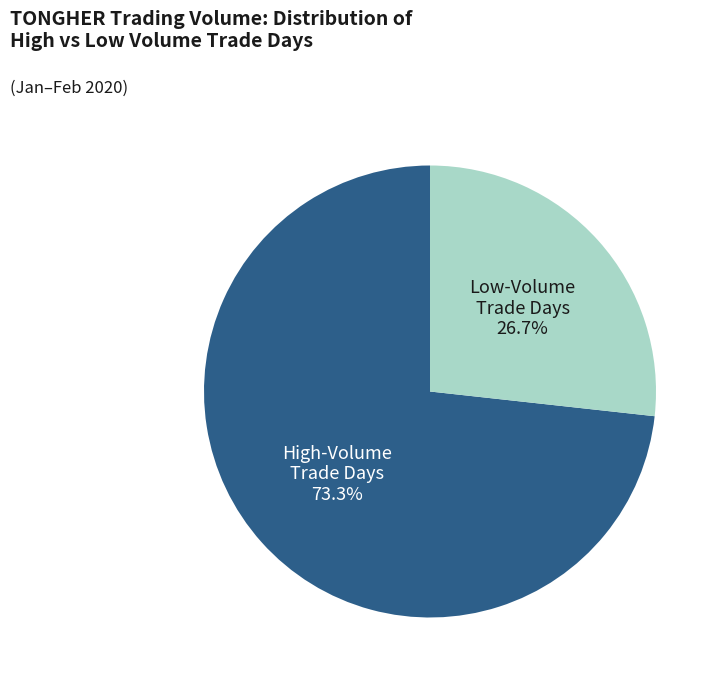

Is there any slice that represents more than half of the pie?

Yes